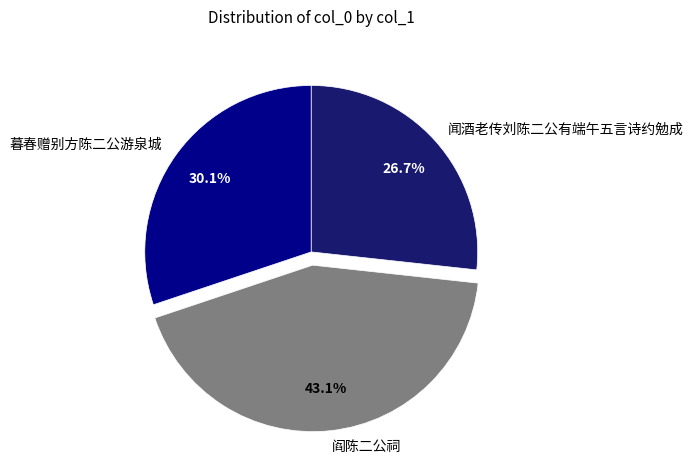

Between 闻酒老传刘陈二公有端午五言诗约勉成 and 阎陈二公祠, which is larger?

阎陈二公祠